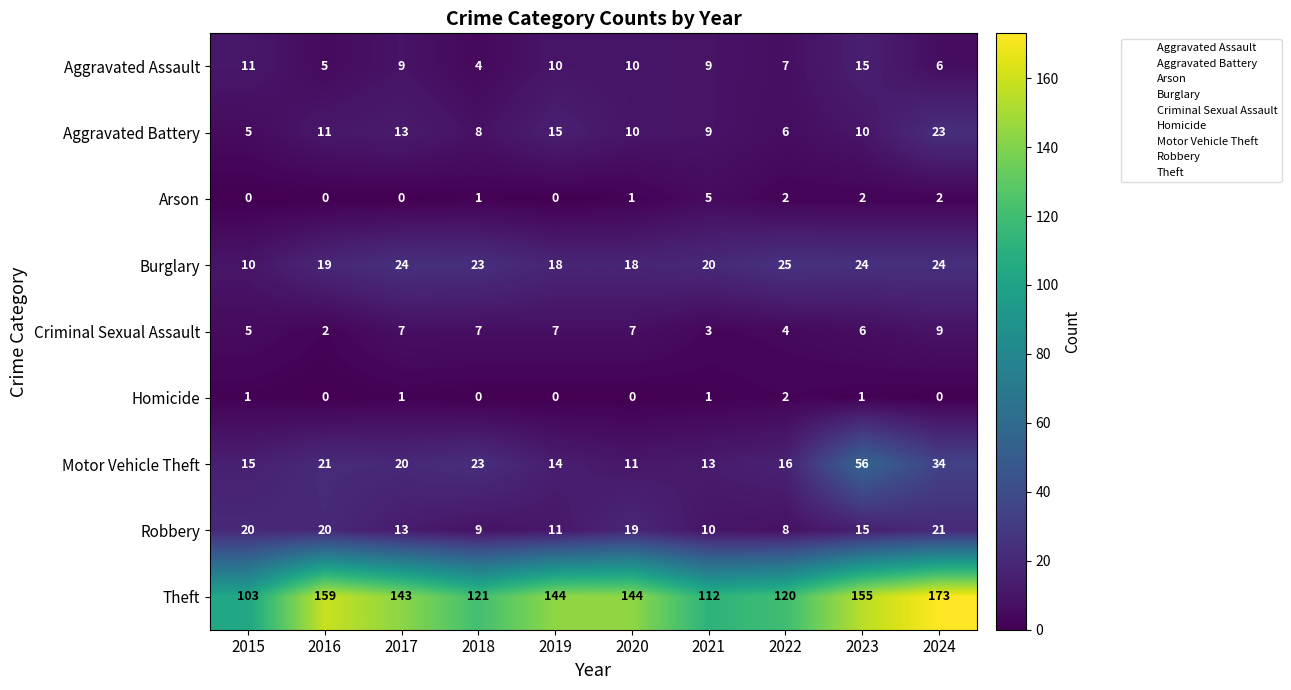

What is the average value of the Theft series?

137